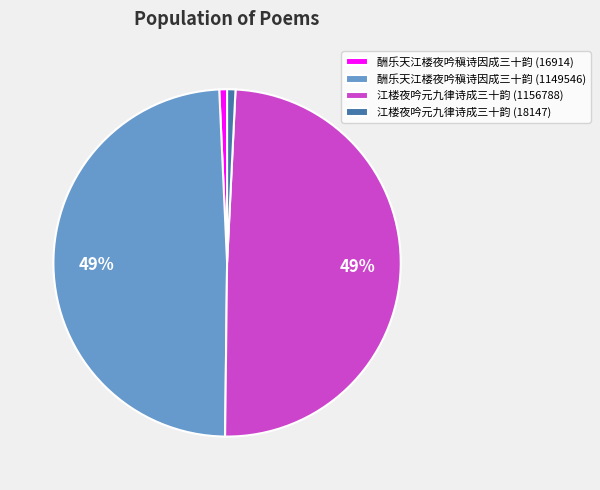

To the nearest percent, what is the combined percentage of 酬乐天江楼夜吟稹诗因成三十韵 (16914) and 江楼夜吟元九律诗成三十韵 (1156788)?

50%